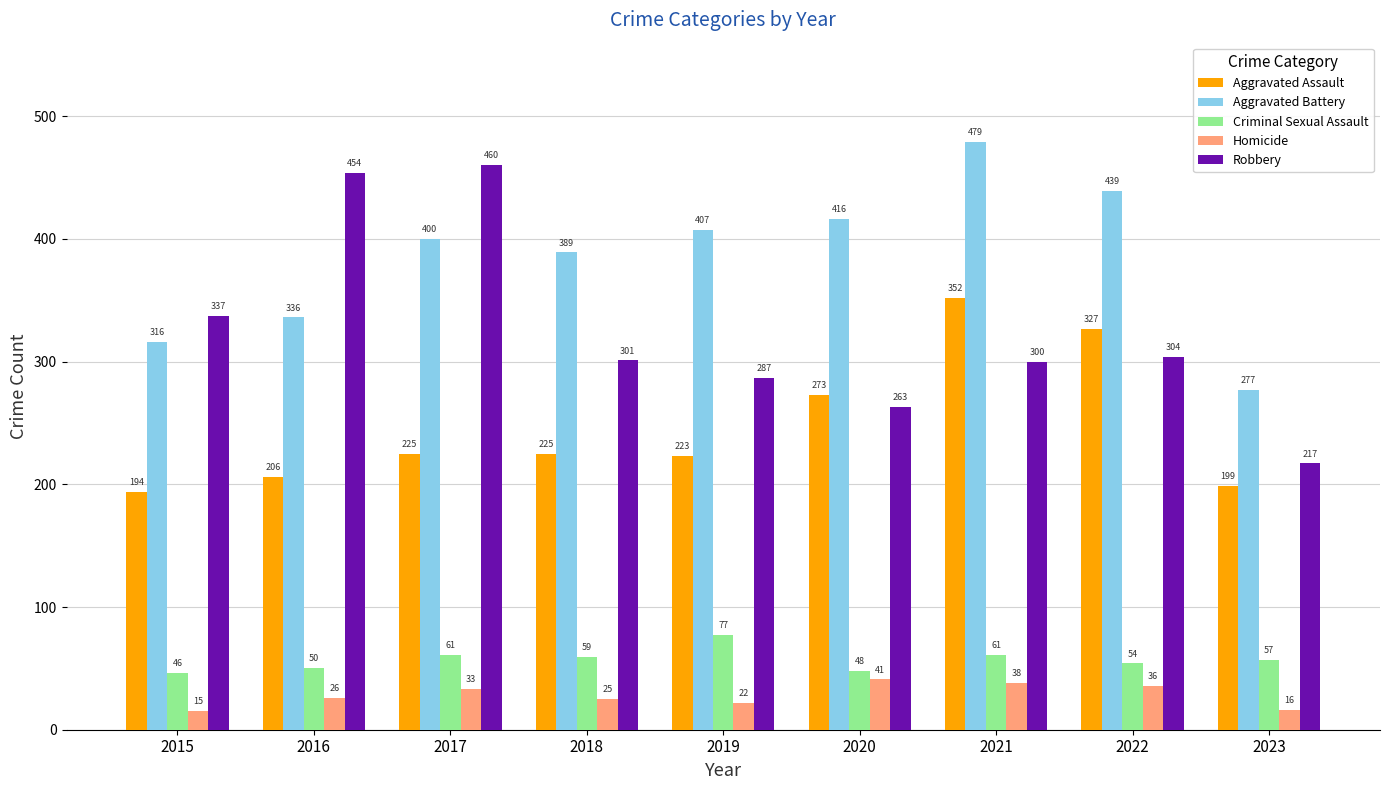

Rank the series by their maximum value, from lowest to highest.

Homicide, Criminal Sexual Assault, Aggravated Assault, Robbery, Aggravated Battery